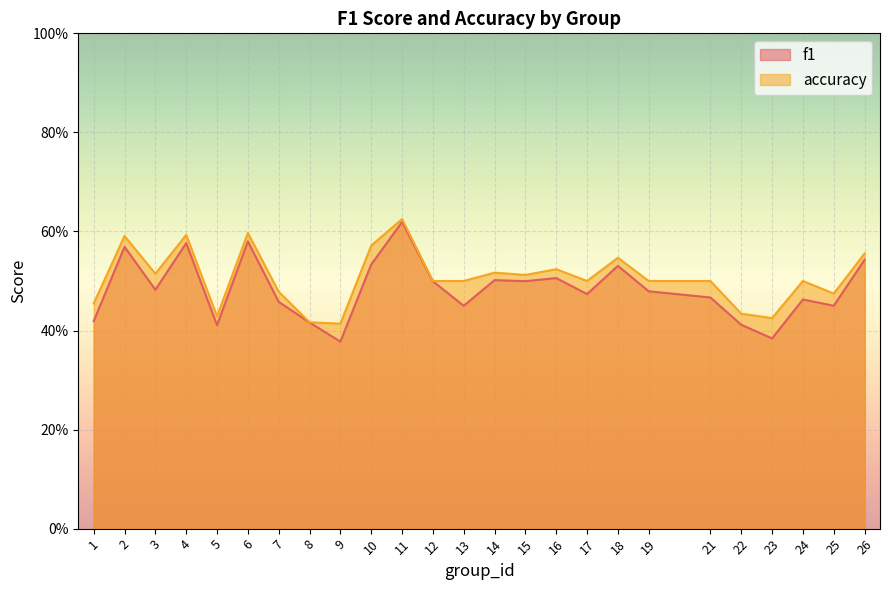

Rank the series by their maximum value, from highest to lowest.

accuracy, f1